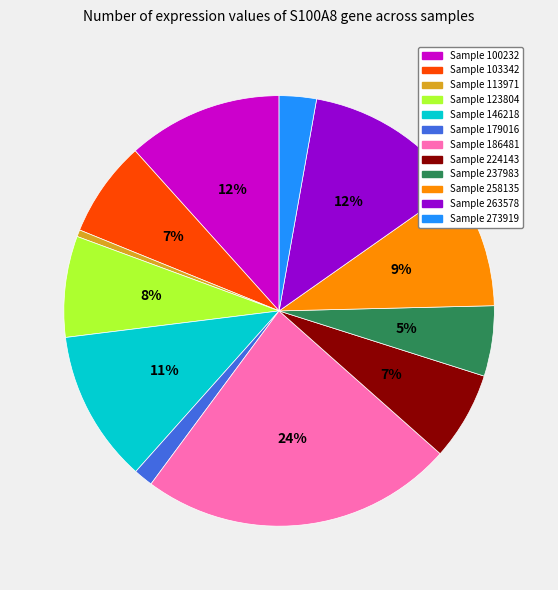

Does any single category account for the majority?

No